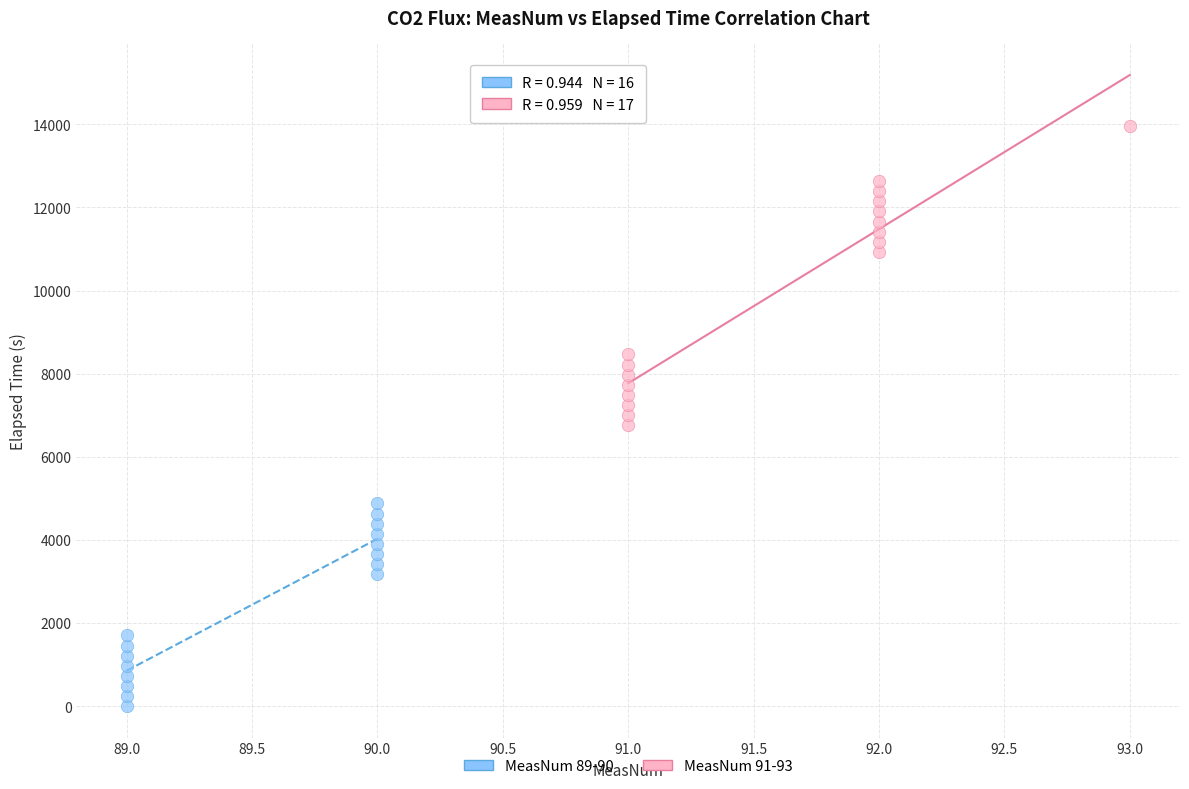

Which series contains the lowest Y value?

MeasNum 89-90